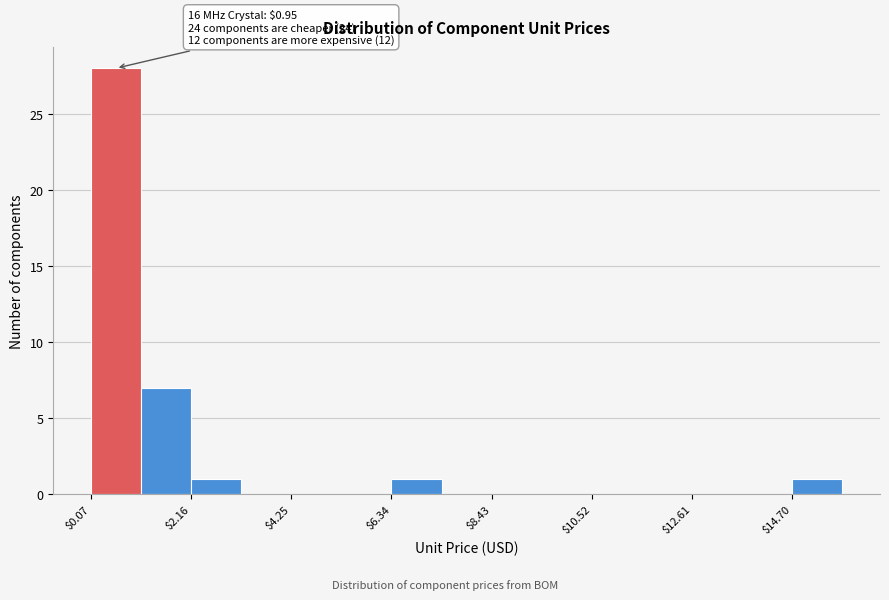

Around what value on the x-axis is the tallest bar? Give the approximate position of its centre, as read against the axis.

0.5